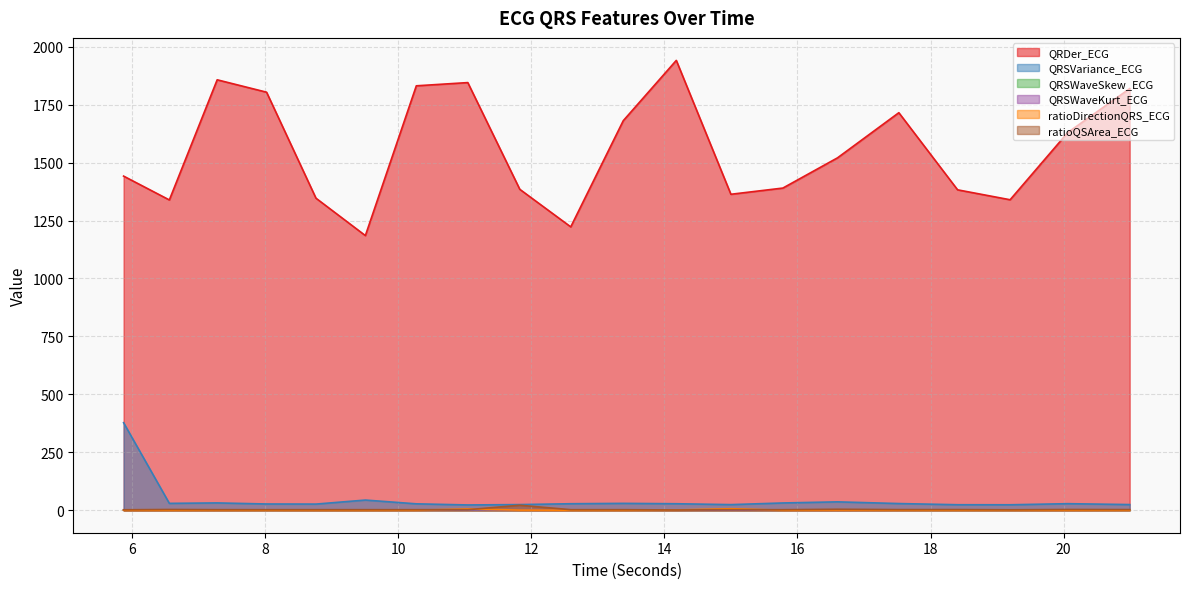

What is the sum of all ratioQSArea_ECG values?

68.8